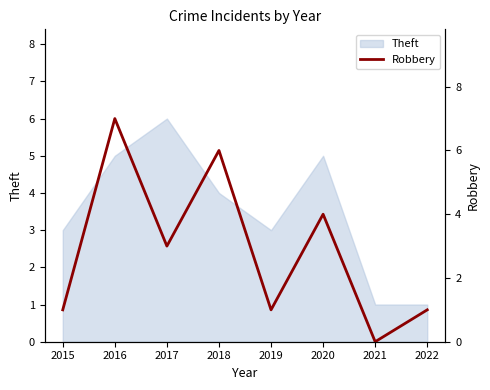

The Theft series shows 8 at 2016. True or false?

False